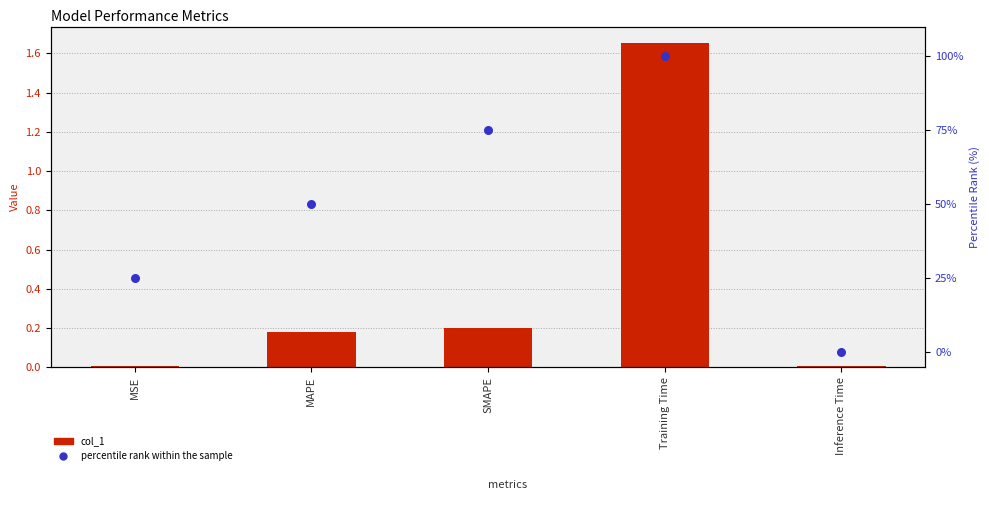

Which series contains the lowest Y value?

percentile rank within the sample